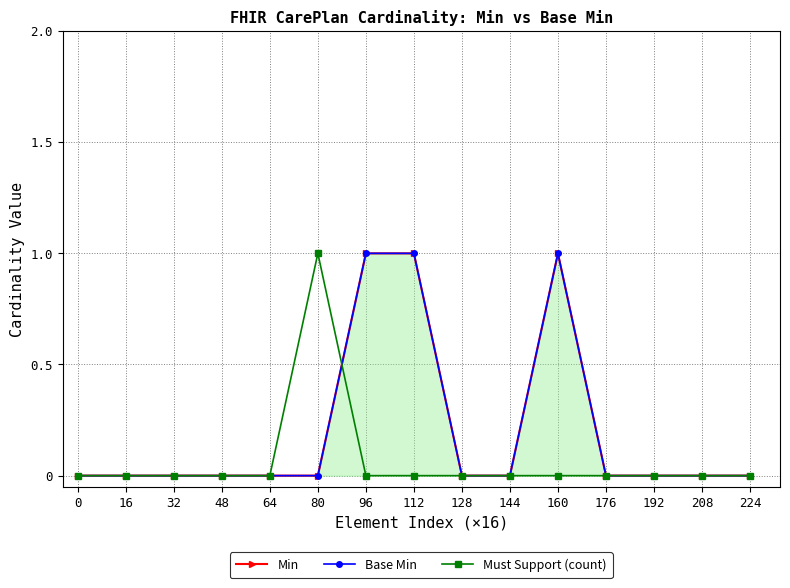

What is the total value across all series at 80?

1